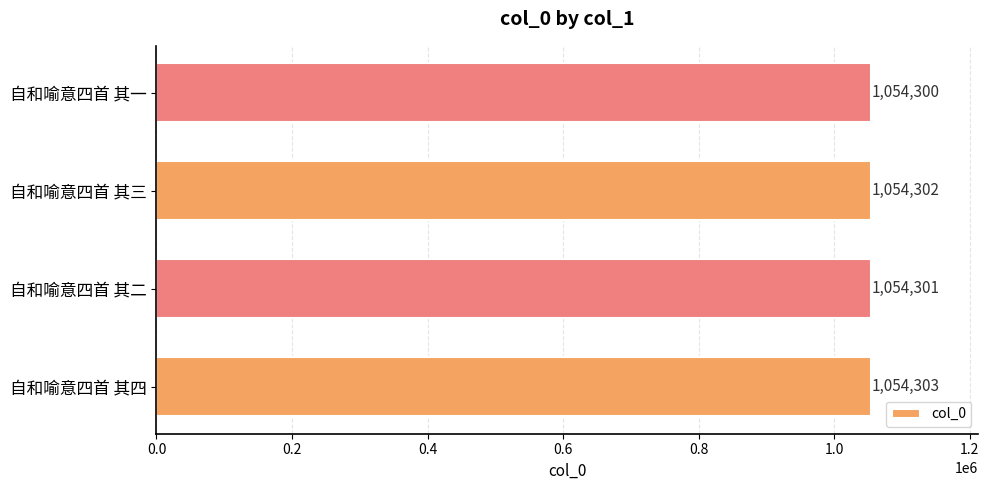

What is the approximate value at 自和喻意四首 其三?

1054302